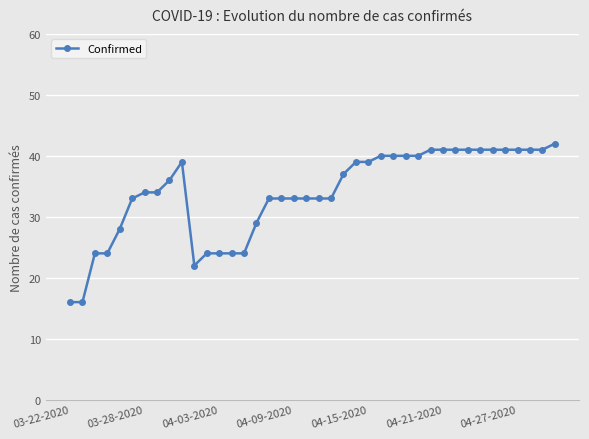

How many lines are shown in the chart?

1